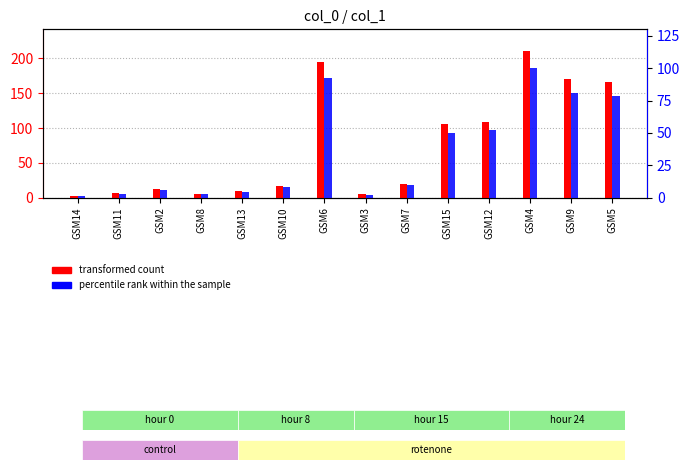

Where does the transformed count series first go above 20?

GSM6